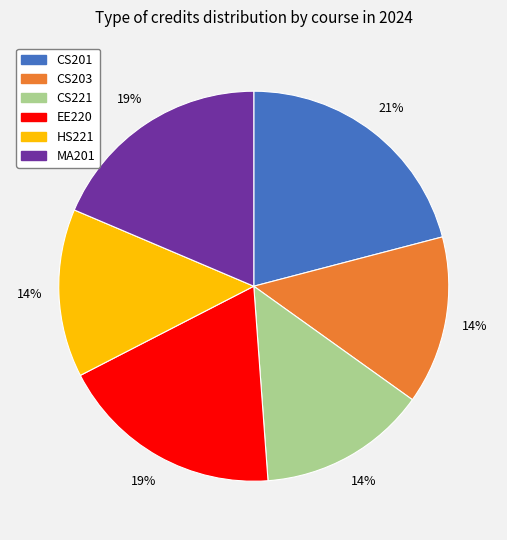

Which slice is the largest?

CS201